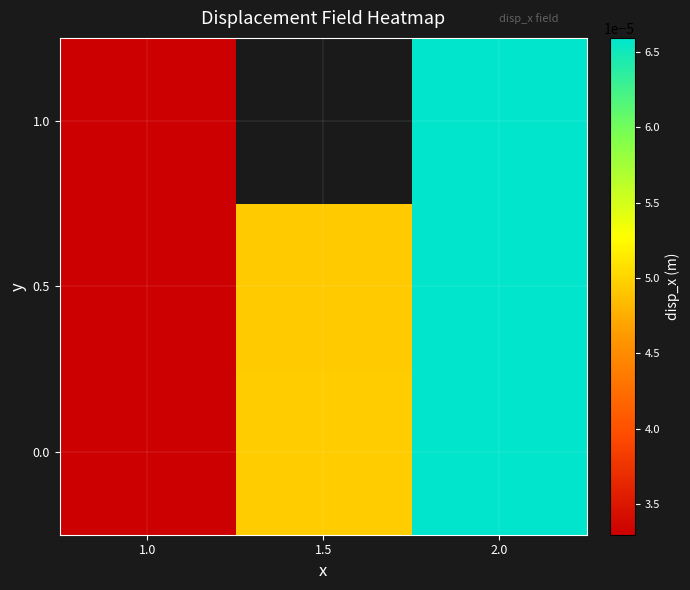

Between 1.0 and 2.0, which series saw the biggest shift?

0.5